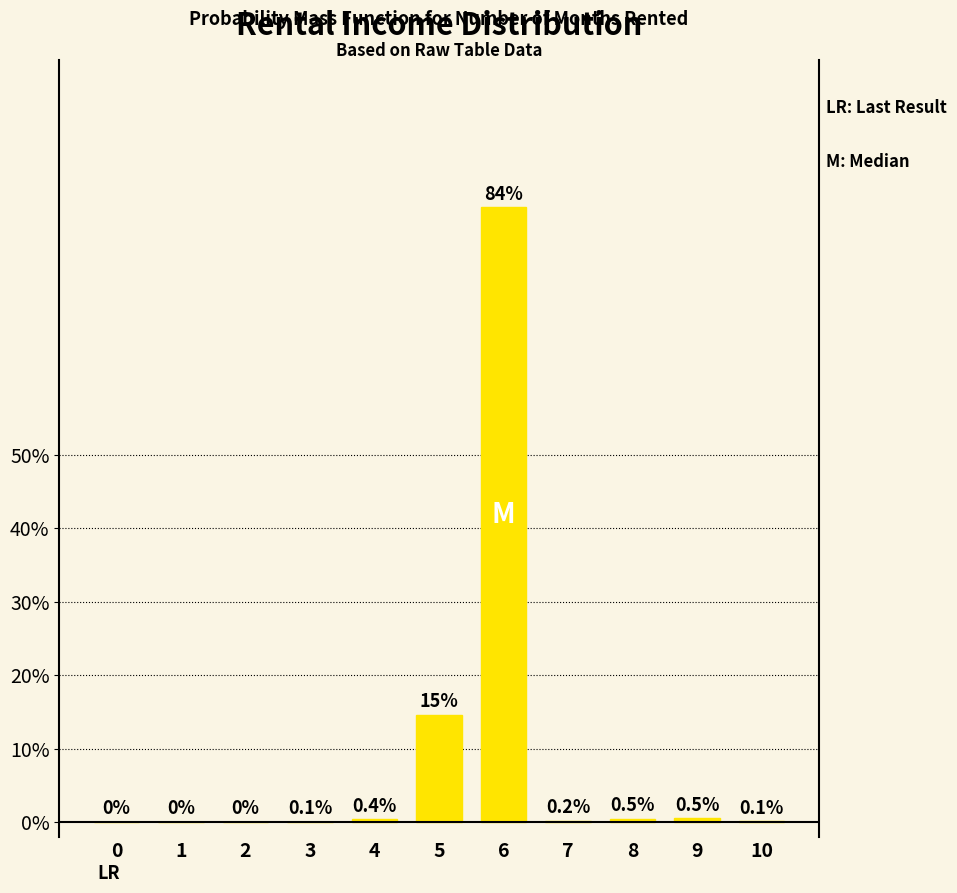

The chart shows a value of 0.8 at 6. True or false?

True